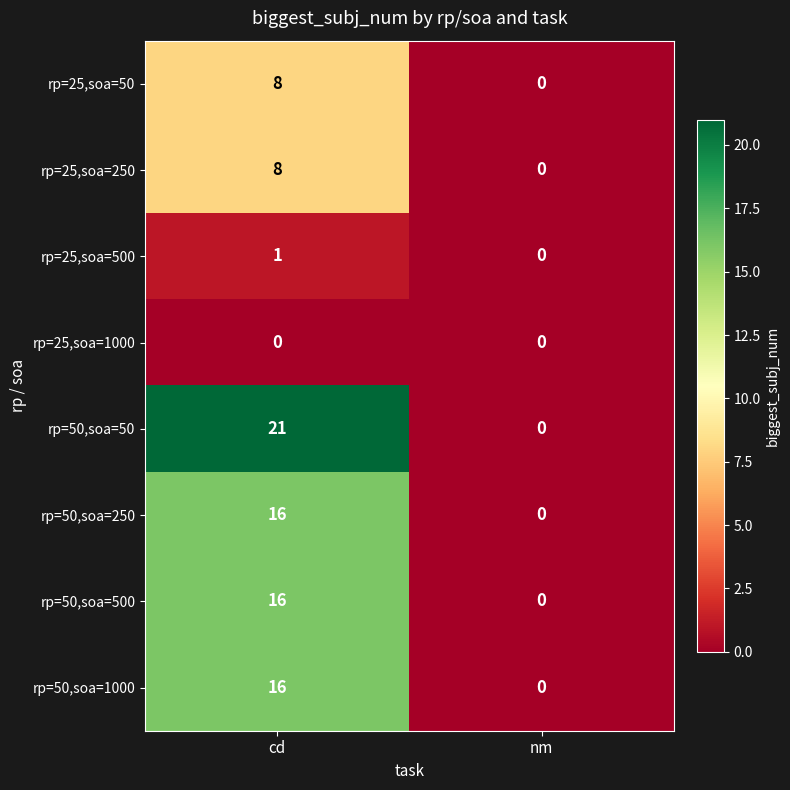

Which series has the largest total across all categories?

rp=50,soa=50